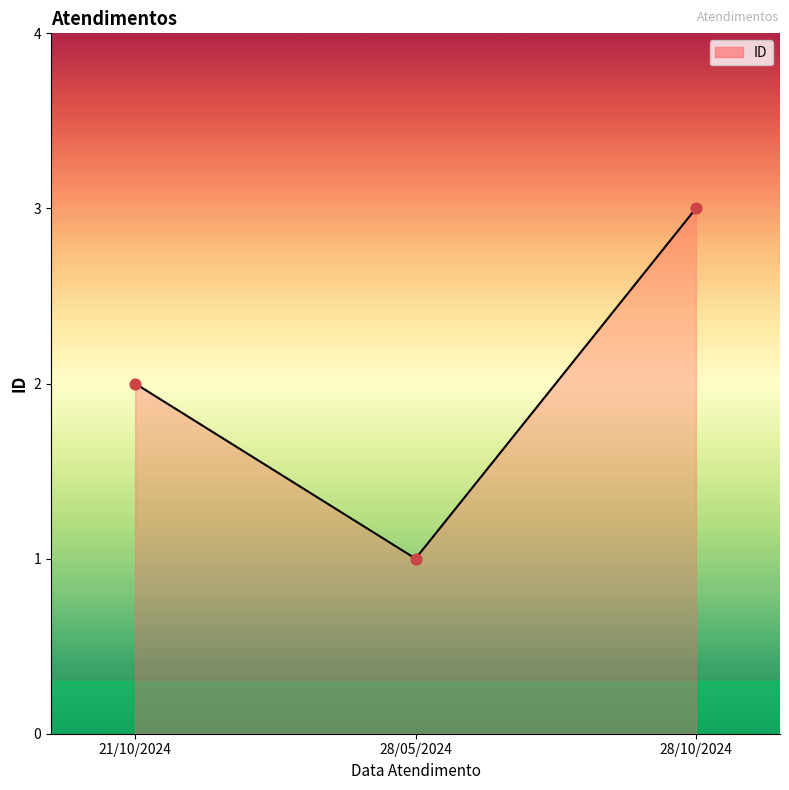

Which has a higher value, 28/10/2024 or 21/10/2024?

28/10/2024